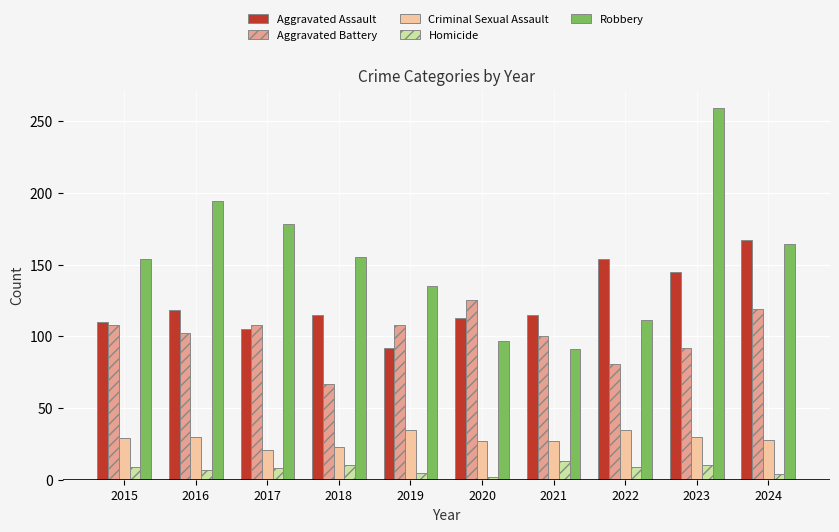

What is the value of the Homicide bar at the 5th from the left?

5